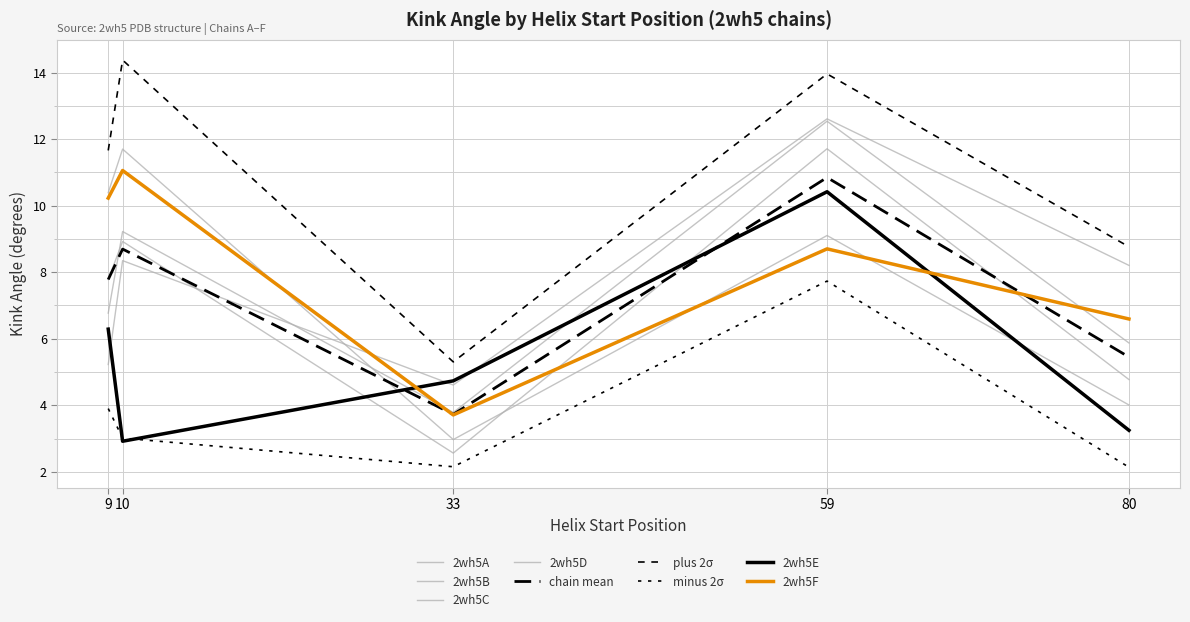

Which has a higher value, 33 or 9?

9